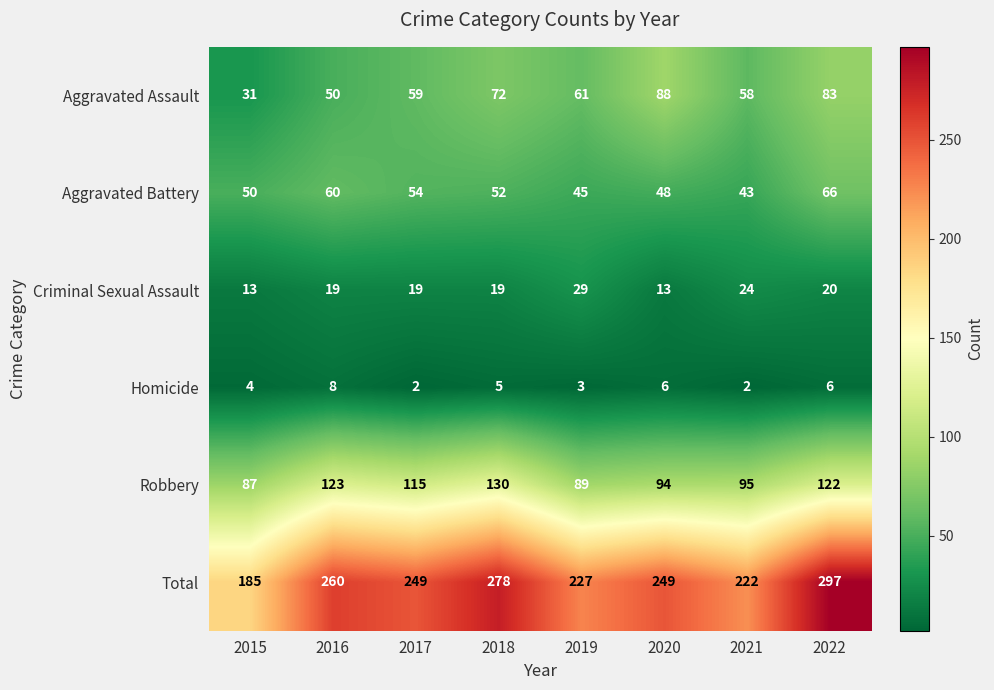

What is the difference between the Homicide values at 2021 and 2020?

4